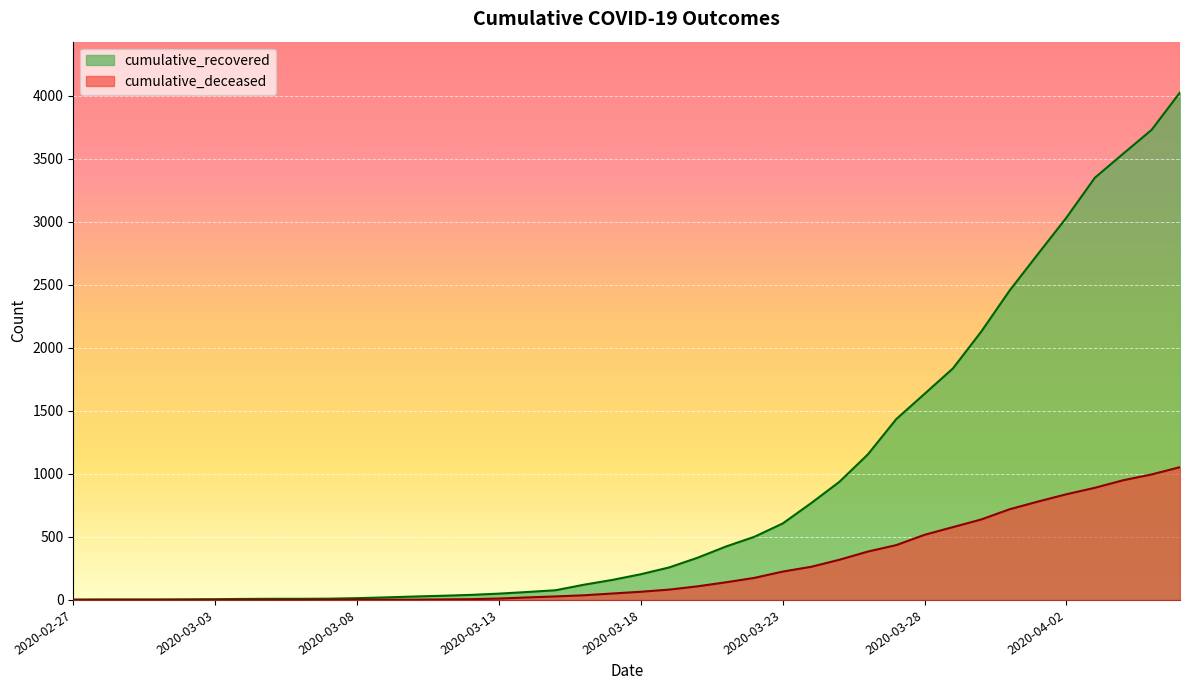

How many series are shown in this chart?

2